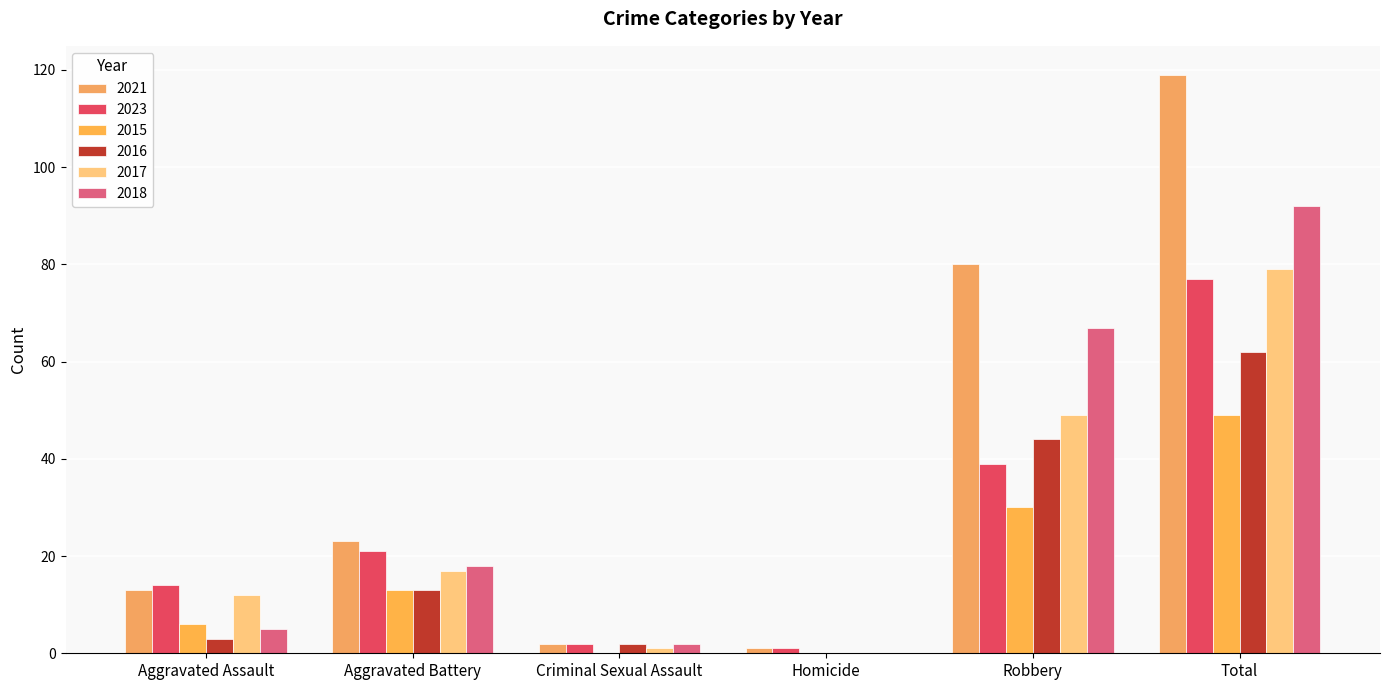

What is the value of the 2016 bar at the 6th from the left?

62